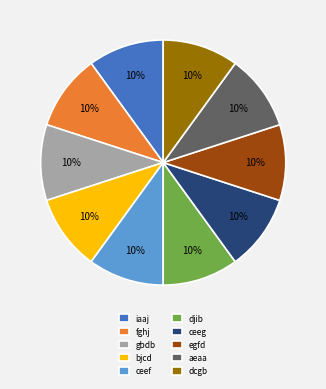

How many slices are in this pie chart?

10